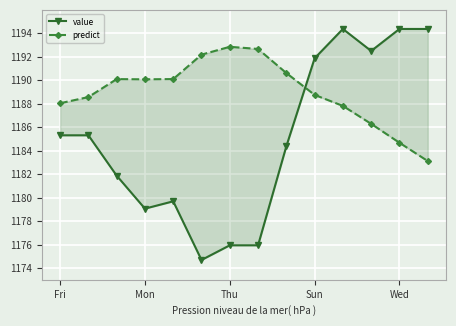

The value of predict at Sun is 710.8. True or false?

False